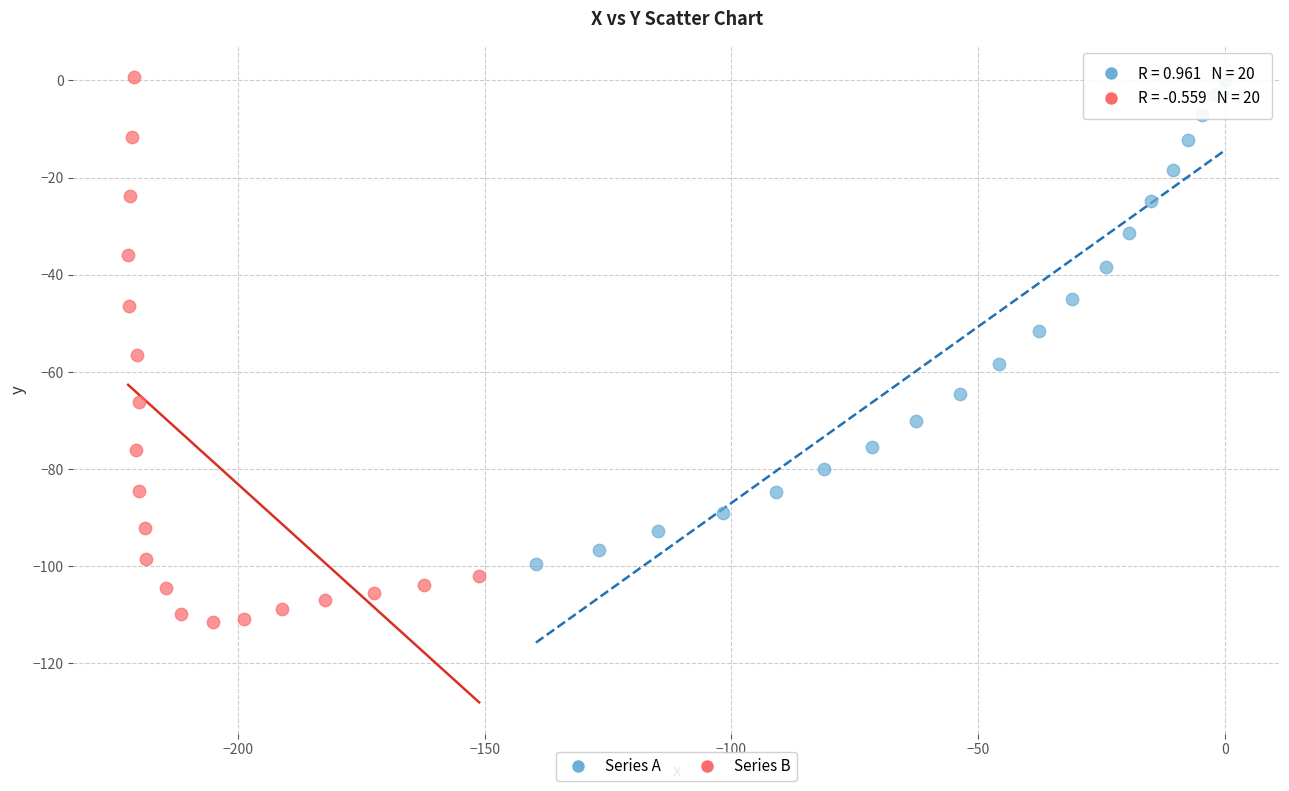

What are all the series names shown in the legend?

Series A, Series B